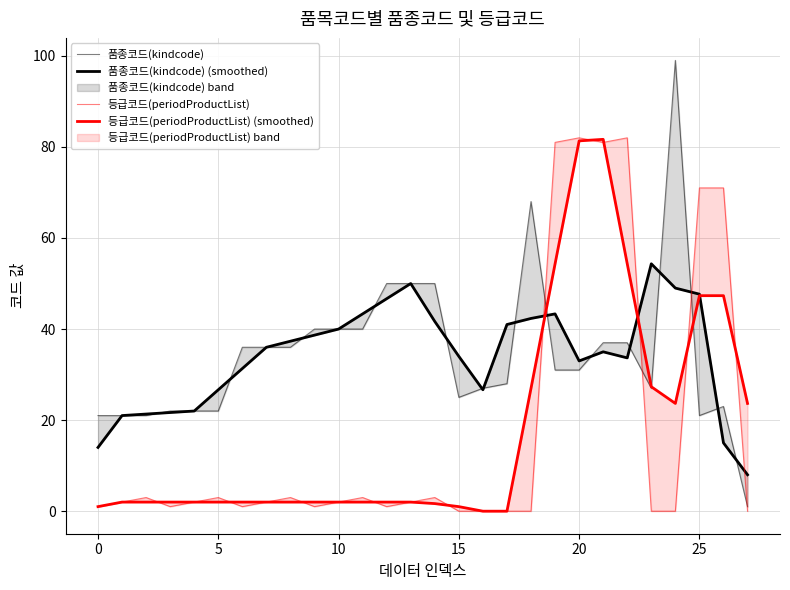

Which category has the lowest value in the 등급코드(periodProductList) series?

15